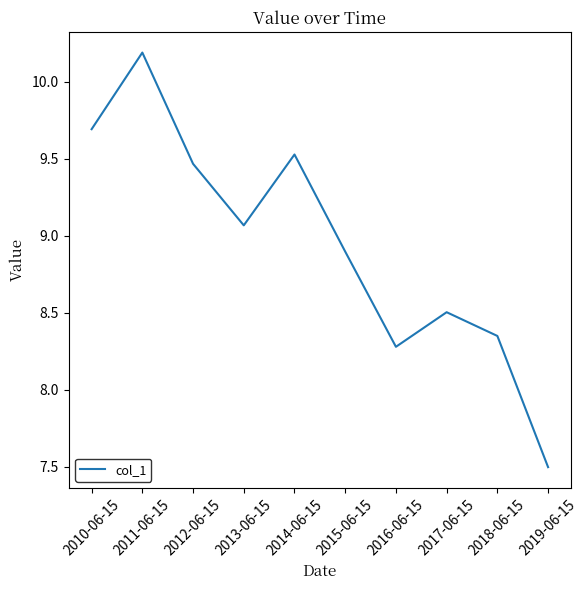

Rank the categories by value from lowest to highest.

2019-06-15, 2016-06-15, 2018-06-15, 2017-06-15, 2015-06-15, 2013-06-15, 2012-06-15, 2014-06-15, 2010-06-15, 2011-06-15